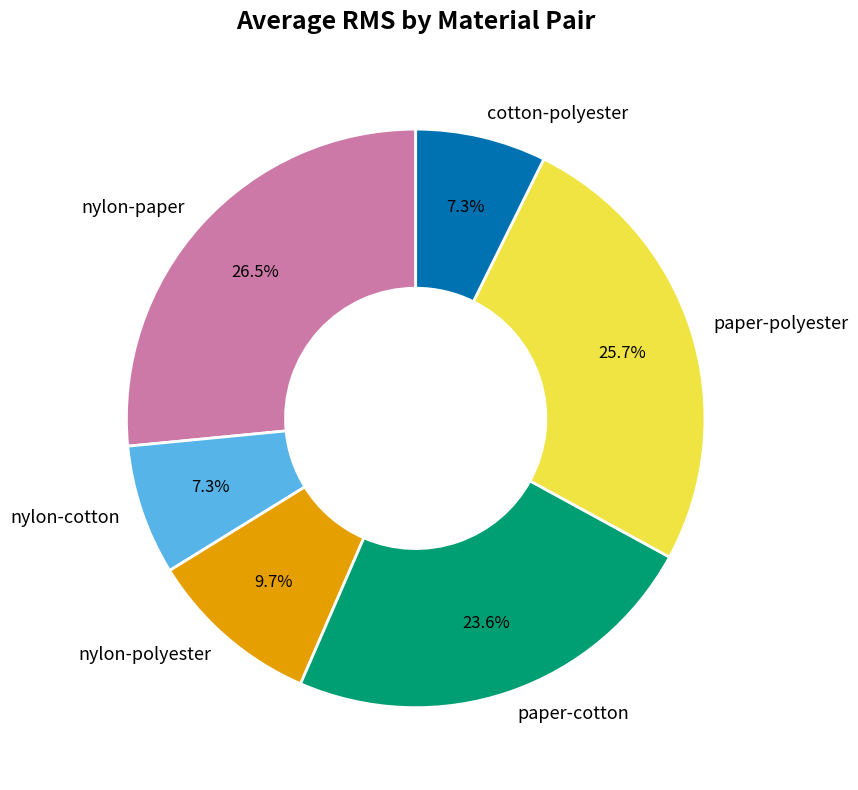

What percentage is NOT represented by nylon-polyester?

90.3%